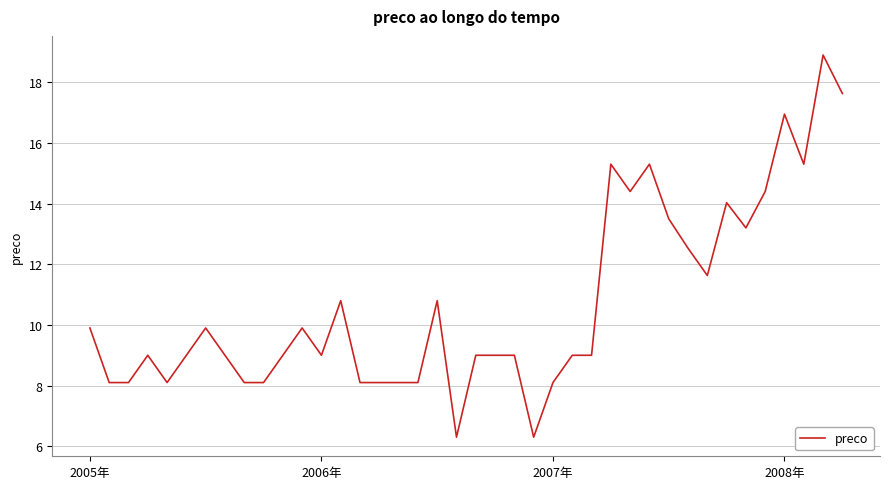

What is the maximum value shown in the chart?

18.9